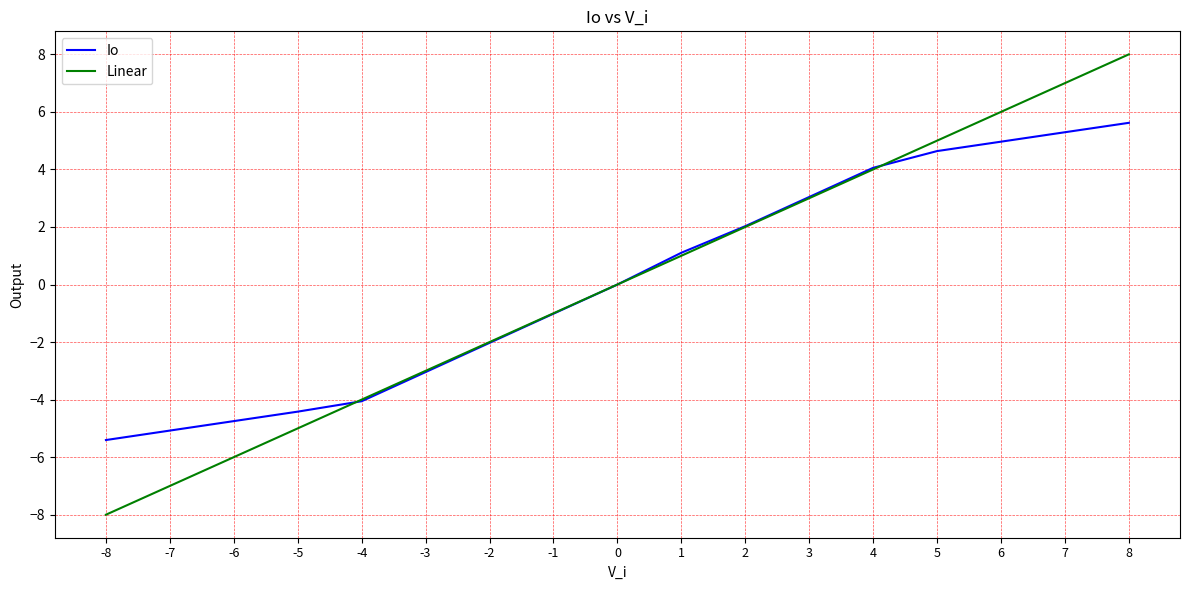

At which category is the sum across all series the highest?

8